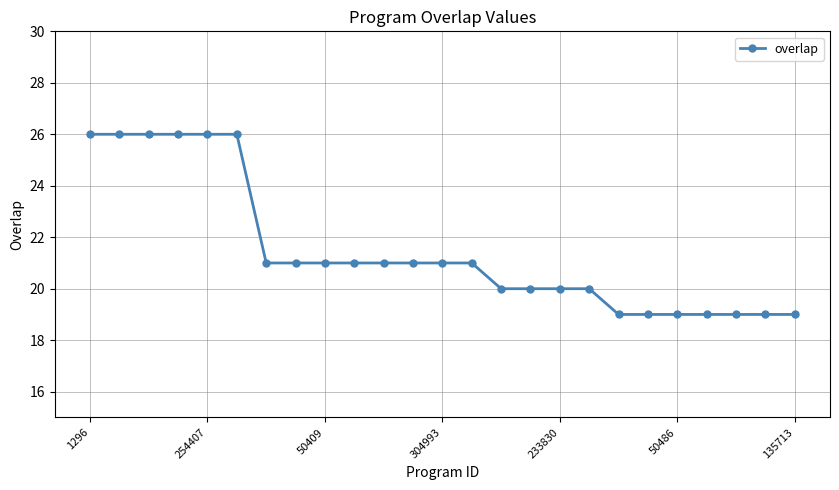

What is the smallest value displayed?

19